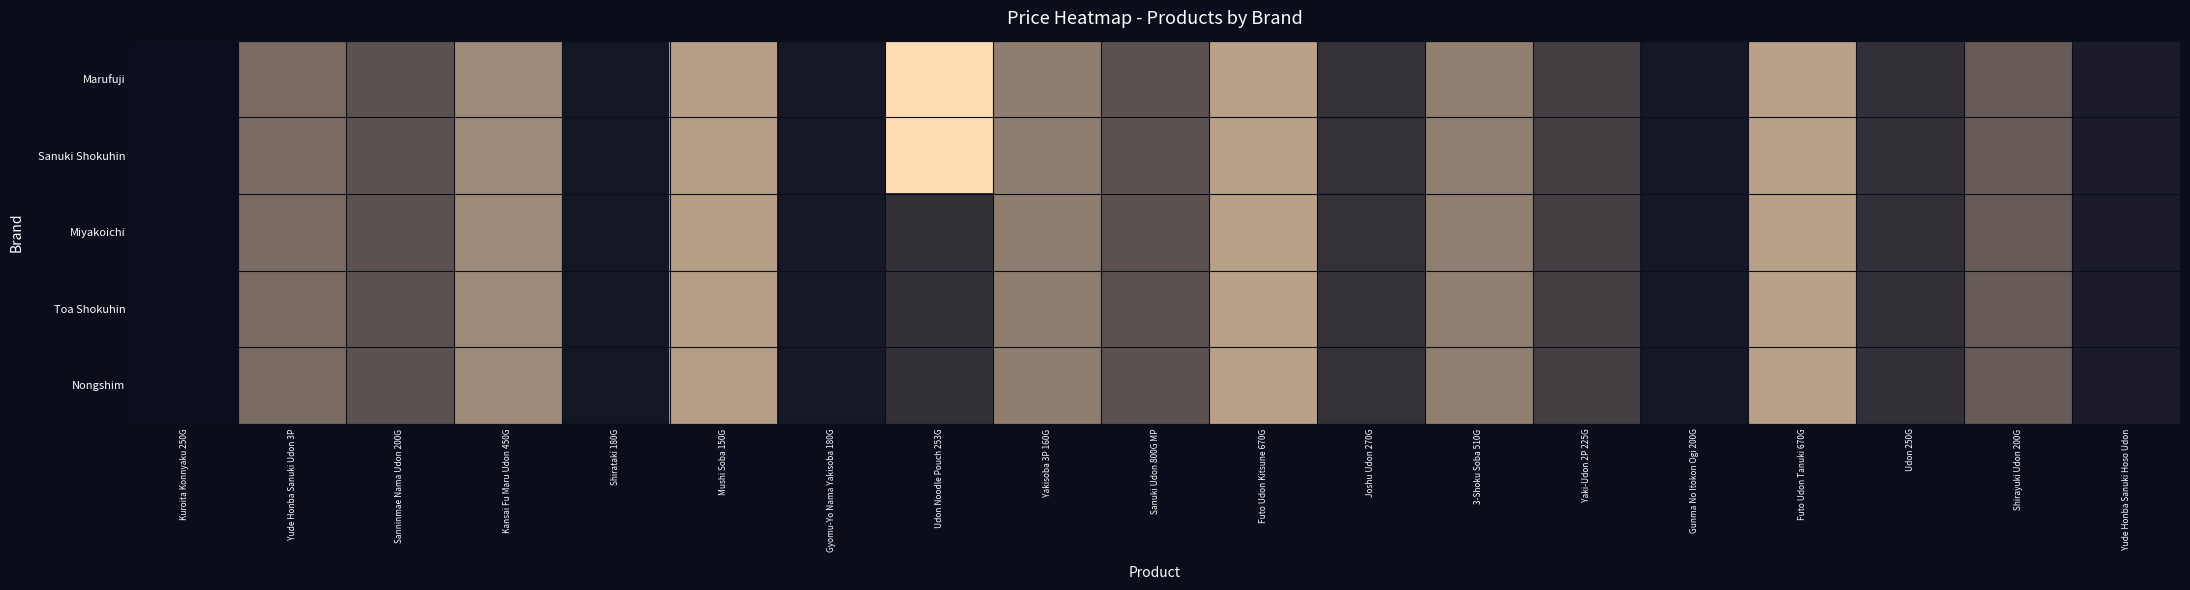

Which label corresponds to the smallest value in the chart?

Kuroita Konnyaku 250G